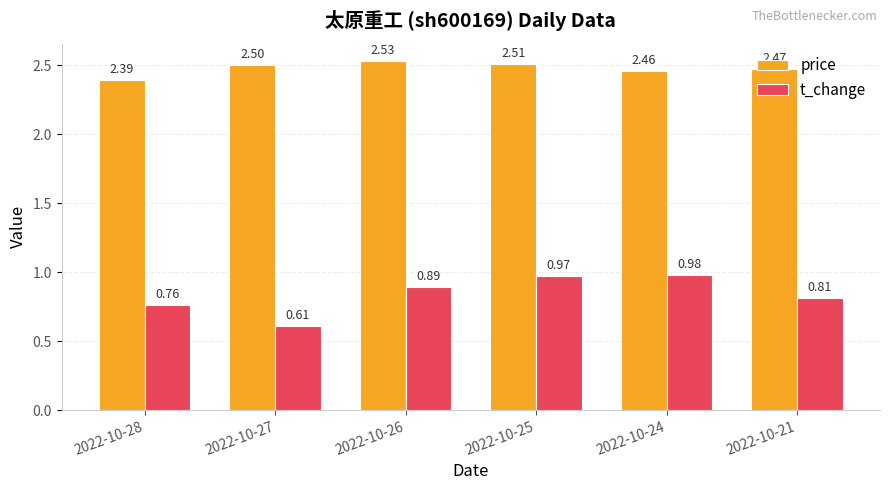

What are all the series names shown in the legend?

price, t_change